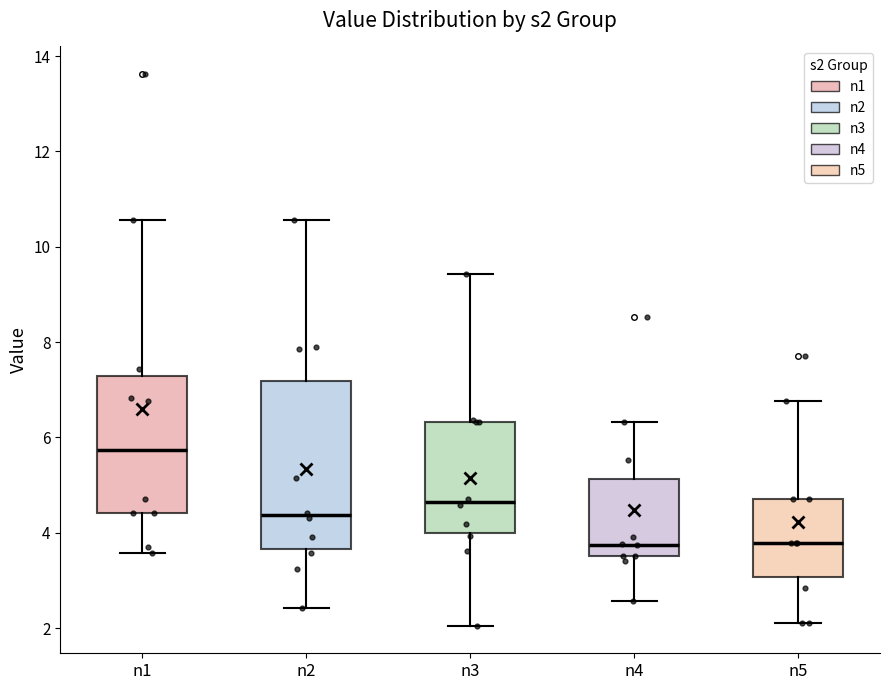

Reading left to right, transcribe this box plot: for each box, give where its median line is, the range the box spans, and where its two whiskers end, as read against the y-axis. The values are not printed on the chart, so give them approximately, as read against the axis.

n1: median 5.8, box 4.4 to 7.2, whiskers 3.6 to 10.6
n2: median 4.4, box 3.6 to 7.2, whiskers 2.4 to 10.6
n3: median 4.6, box 4.0 to 6.4, whiskers 2.0 to 9.4
n4: median 3.8, box 3.6 to 5.2, whiskers 2.6 to 6.4
n5: median 3.8, box 3.0 to 4.8, whiskers 2.2 to 6.8